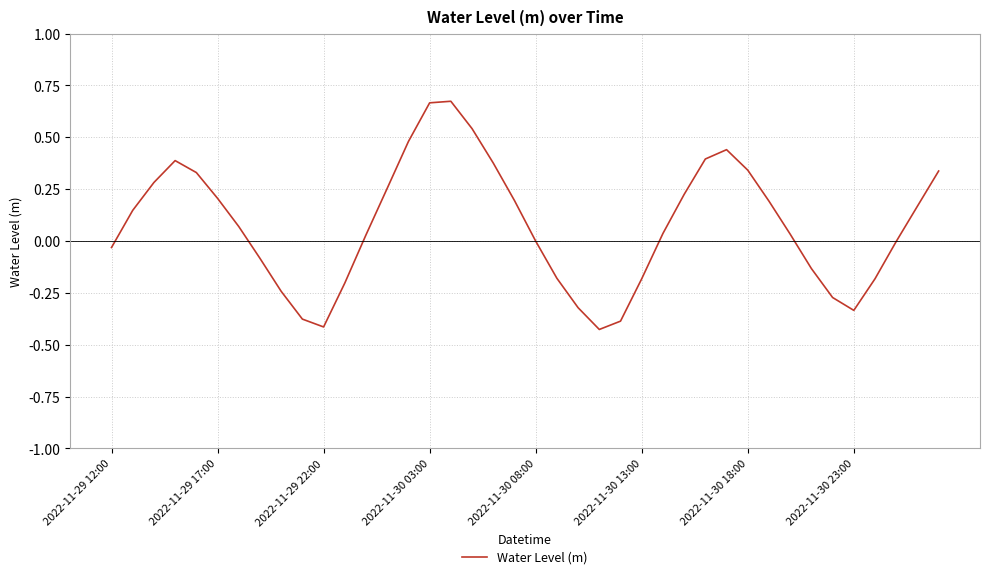

What is the difference between the maximum and minimum values?

1.1